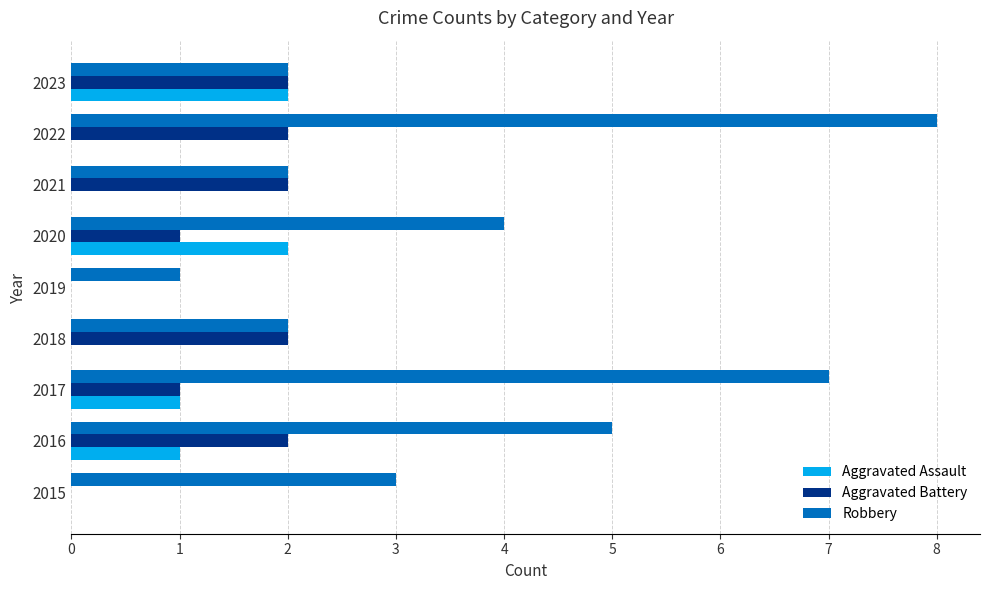

At which category is the sum across all series the highest?

2022